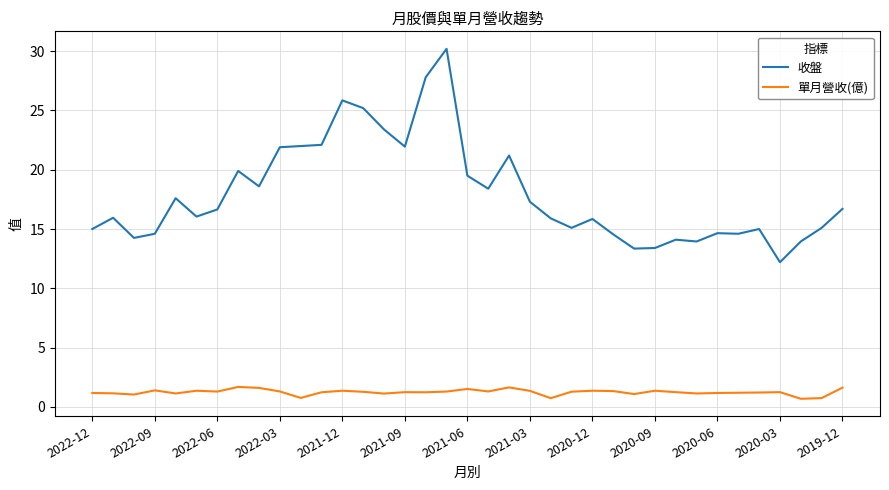

True or false: 單月營收(億) and 收盤 intersect in this chart.

False